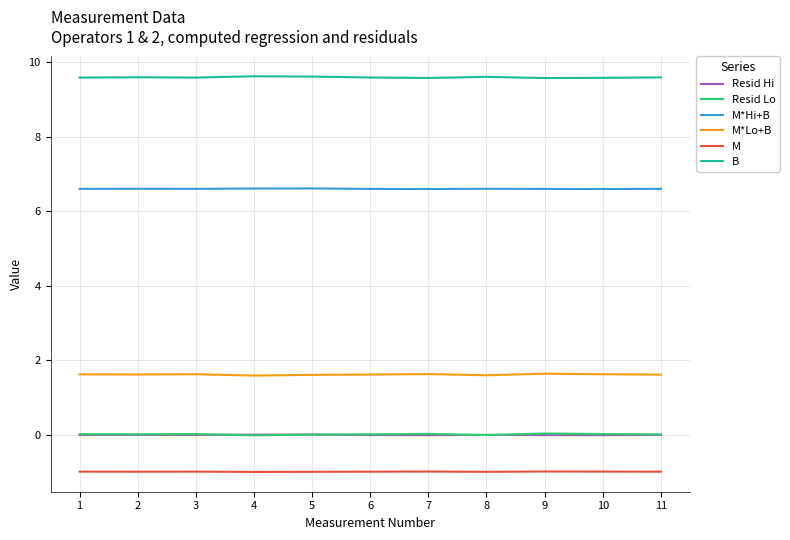

True or false: M and M*Hi+B intersect in this chart.

False